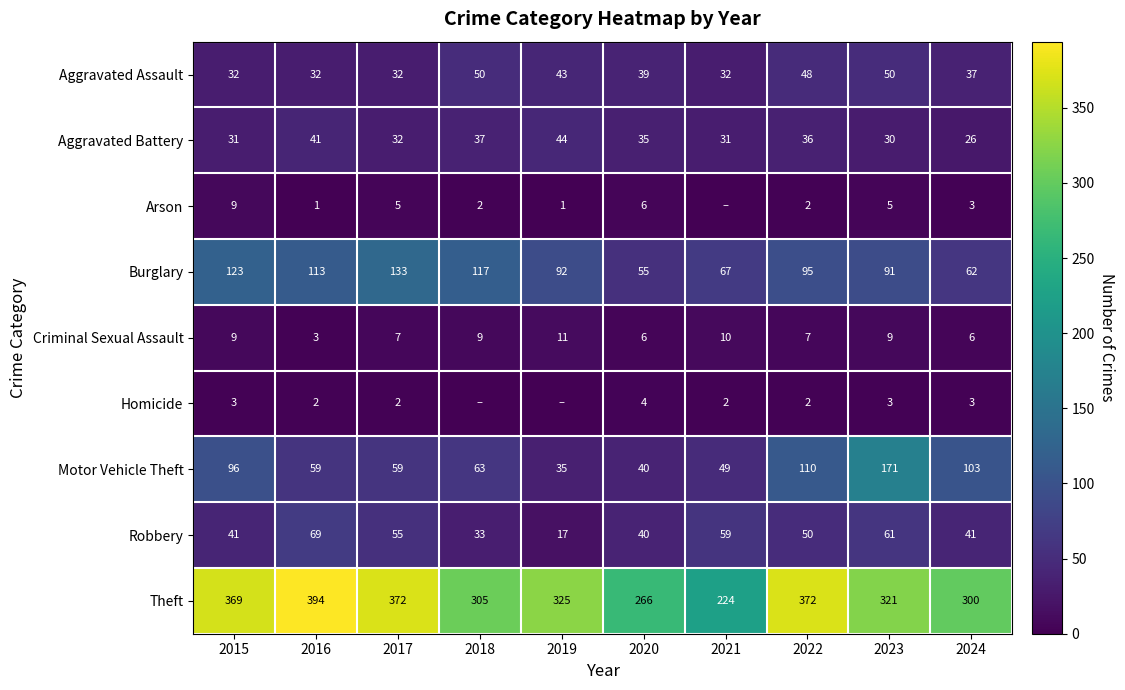

The Aggravated Battery series shows 31 at 2015. True or false?

True